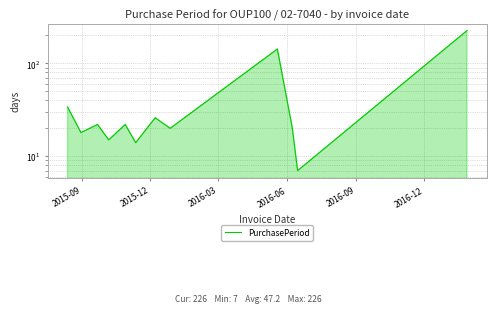

Does the chart have visible grid lines?

Yes